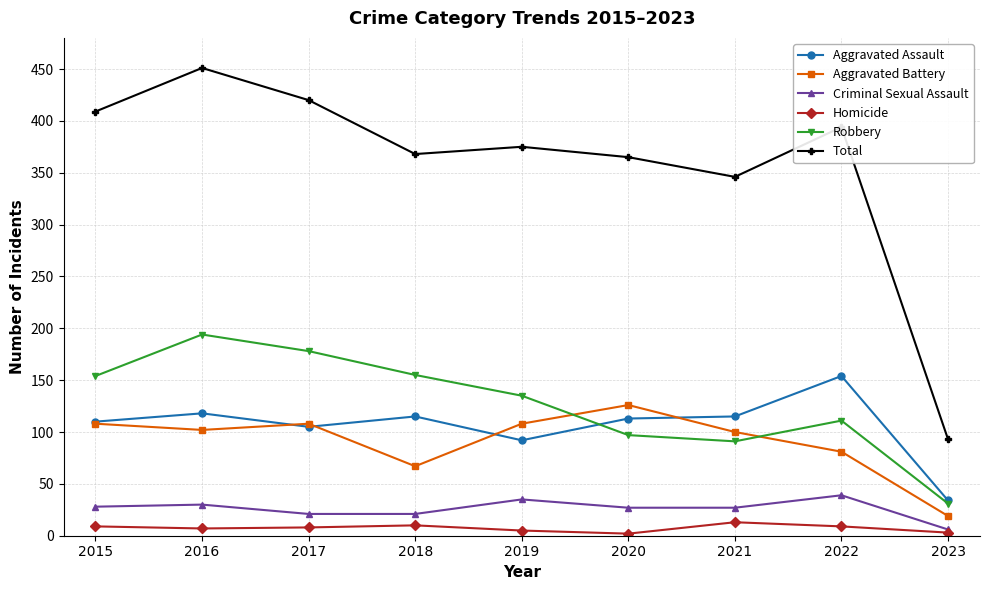

How many lines are shown in the chart?

6